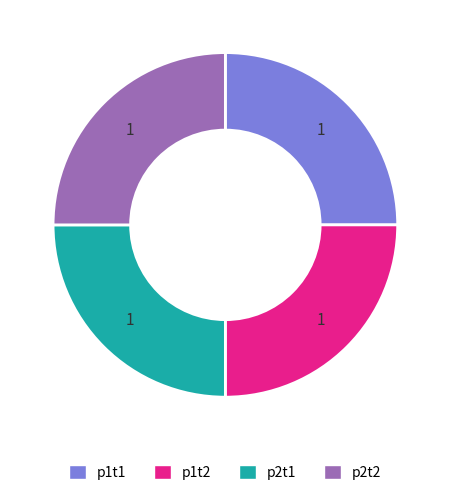

Is p1t1 the majority of the pie?

No